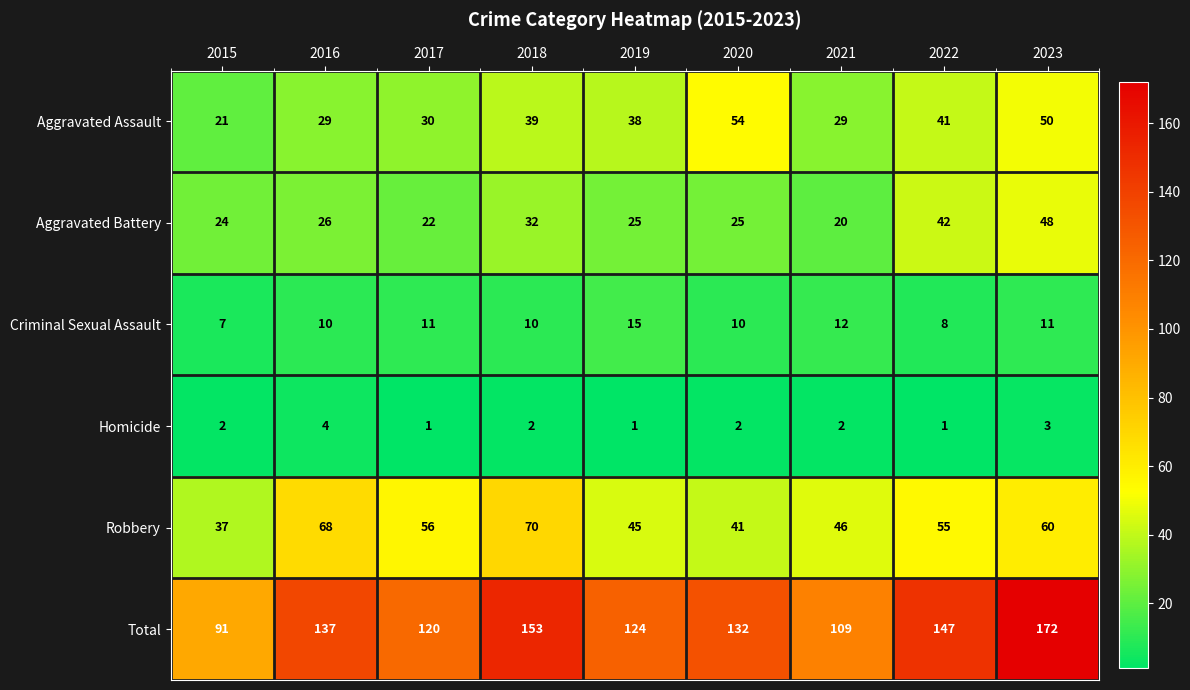

The Criminal Sexual Assault series shows 17 at 2017. True or false?

False